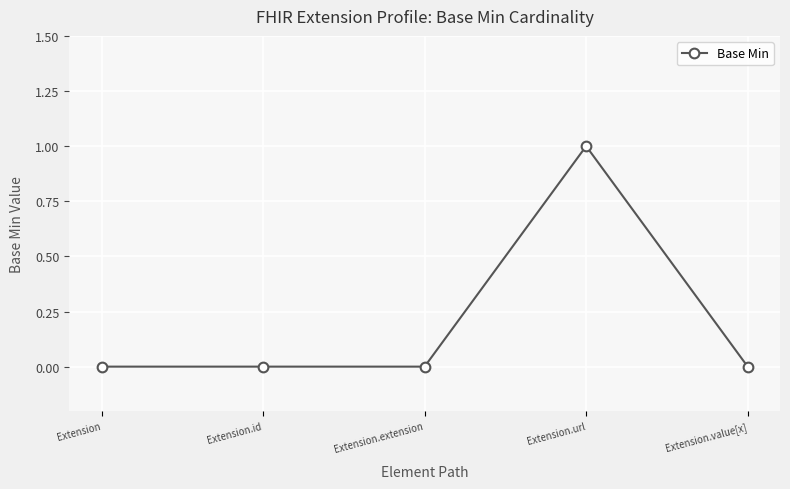

True or false: there are more than 0 points higher than both neighbors.

True